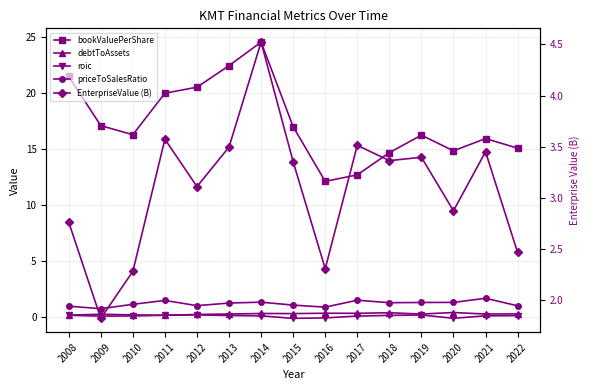

Reading right to left, transcribe all the data shown in this chart.

bookValuePerShare: 15.0	15.9	14.8	16.2	14.6	12.7	12.1	17.0	24.5	22.4	20.5	20.0	16.2	17.1	21.5
debtToAssets: 0.2	0.2	0.4	0.2	0.3	0.3	0.3	0.3	0.3	0.2	0.2	0.1	0.1	0.2	0.1
roic: 0.1	0.1	-0.2	0.1	0.1	0.0	-0.1	-0.2	0.1	0.1	0.2	0.1	0.1	0.0	0.1
priceToSalesRatio: 1.0	1.6	1.3	1.3	1.2	1.5	0.8	1.0	1.3	1.2	1.0	1.4	1.1	0.7	0.9
EnterpriseValue (B): 2.5	3.4	2.9	3.4	3.4	3.5	2.3	3.4	4.5	3.5	3.1	3.6	2.3	1.8	2.8